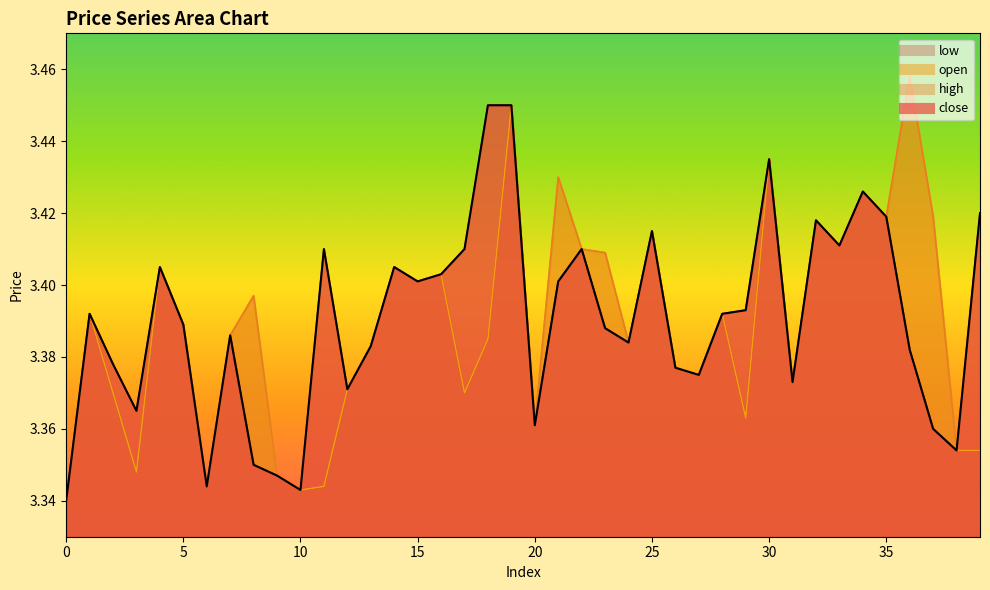

Rank the series at 10 from lowest to highest value.

close, open, high, low